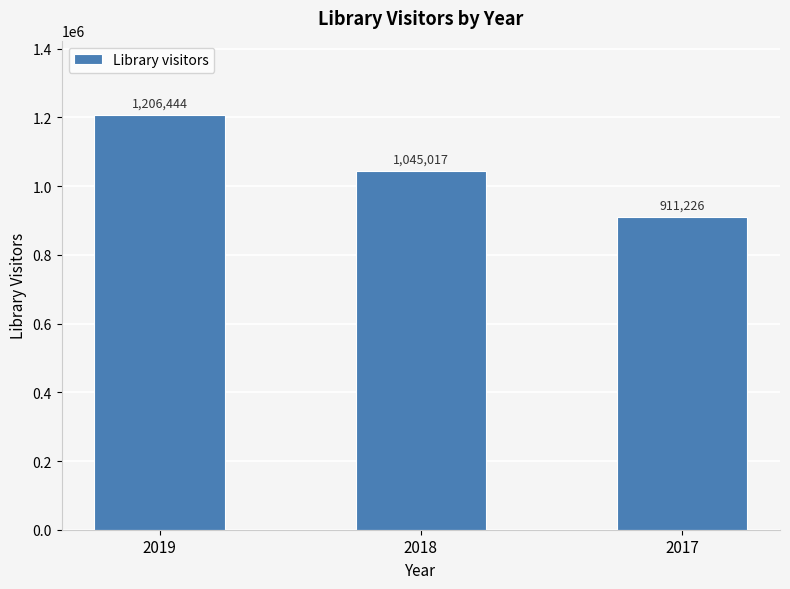

What is the value of the 3rd bar from the left?

911226